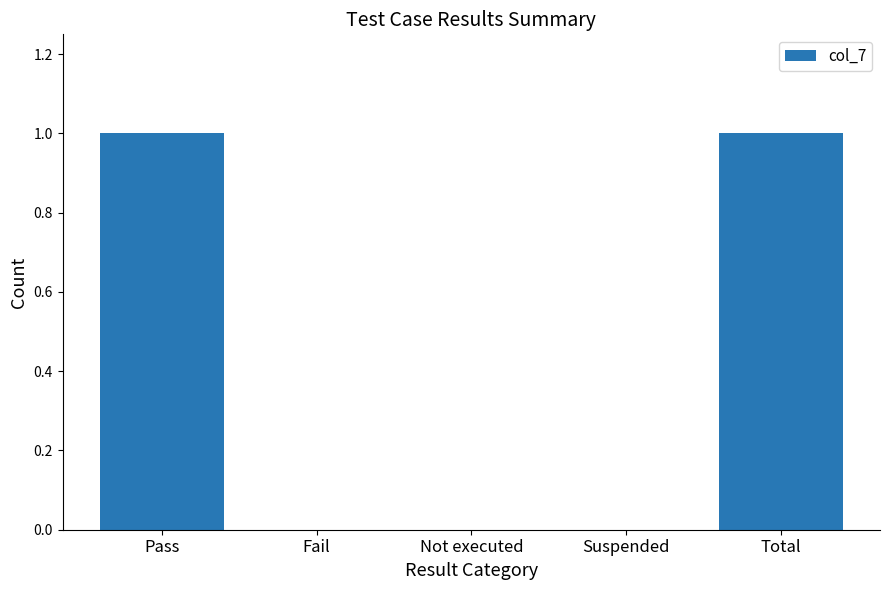

The chart shows a value of 0 at Fail. True or false?

True